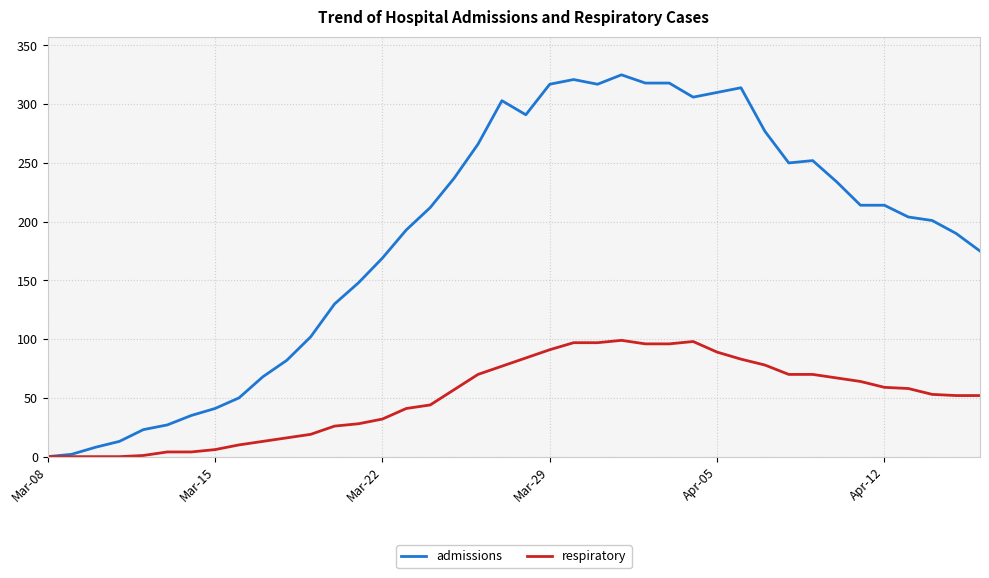

What is the sum of all respiratory values?

2001